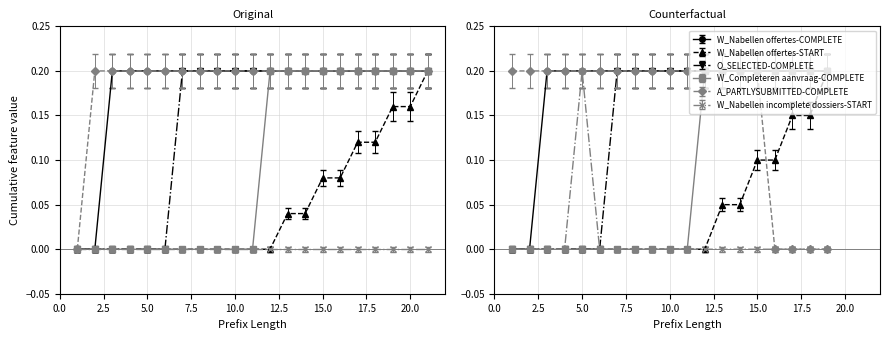

At which category is the sum across all series the highest?

21